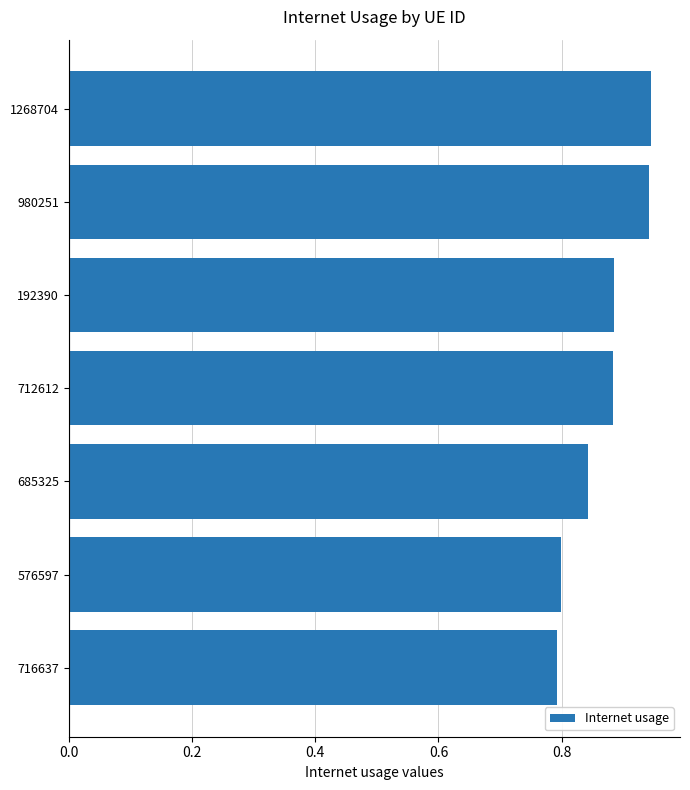

True or false: the data shows 0.3 at 685325.

False